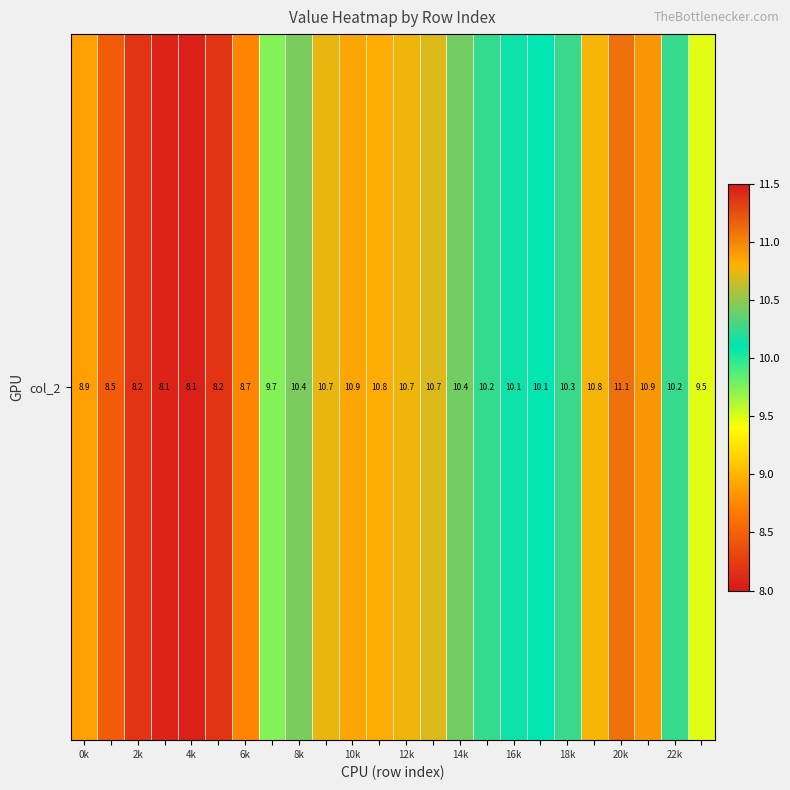

How many values are below 10?

9